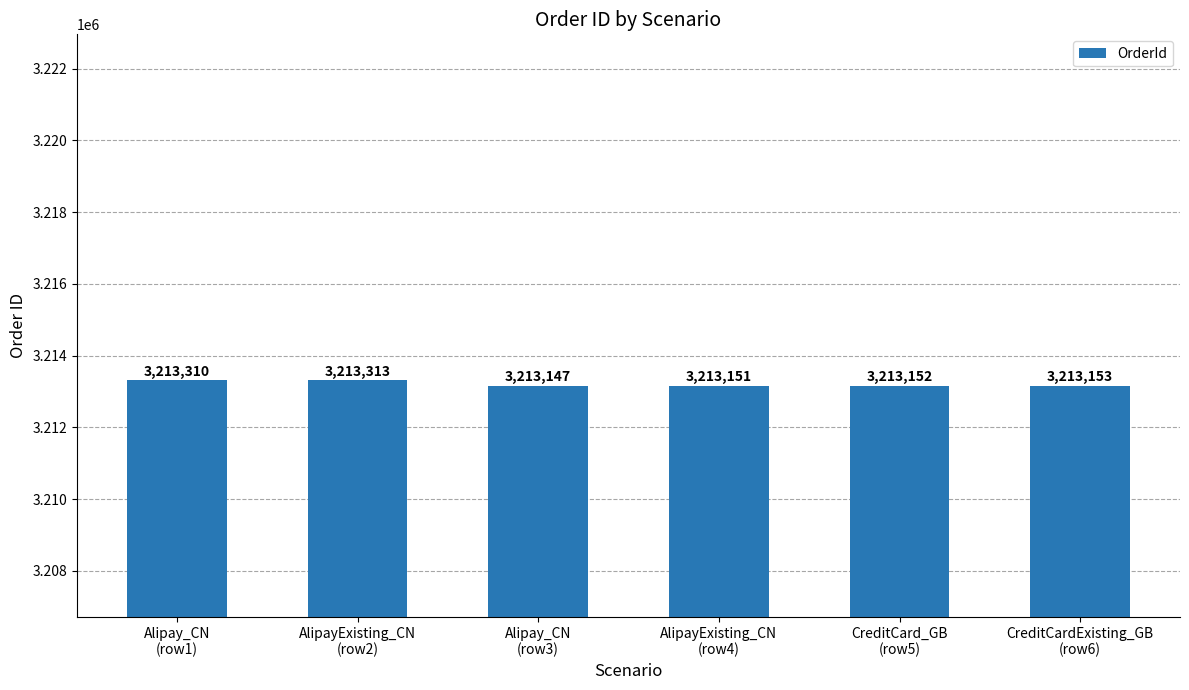

How many distinct data groups are displayed?

1